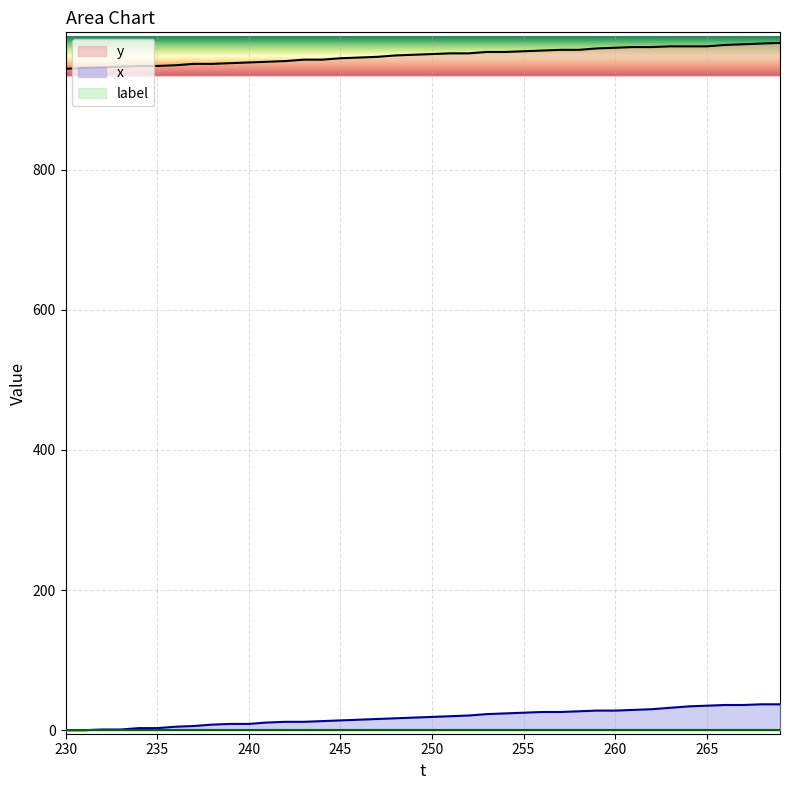

The value of y at 265 is 1642. True or false?

False